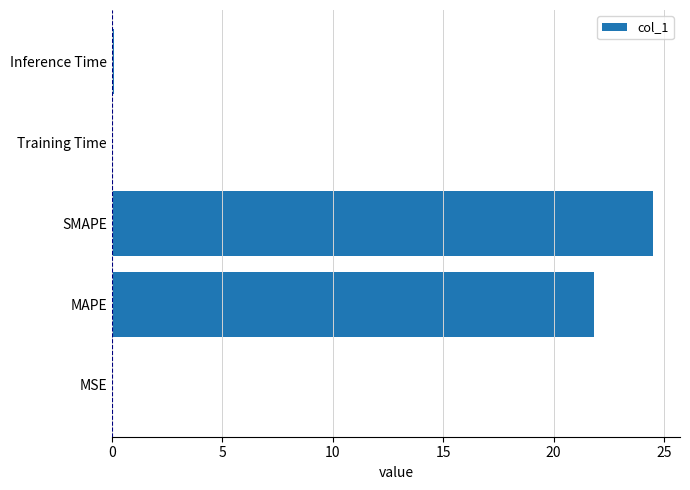

What is the sum of all values?

46.5